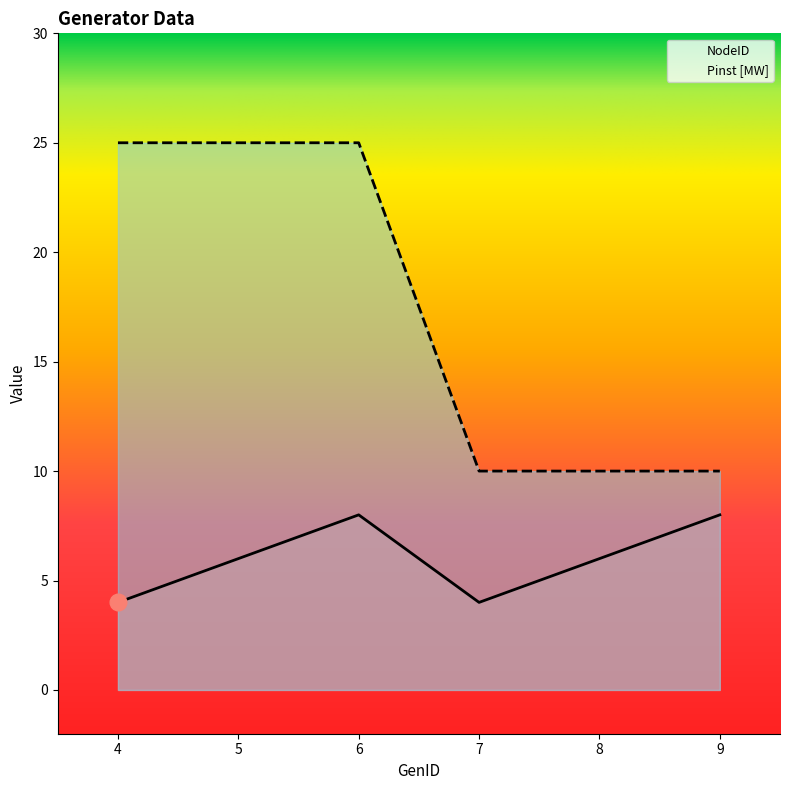

At which label is Pinst [MW] closest to 17?

7